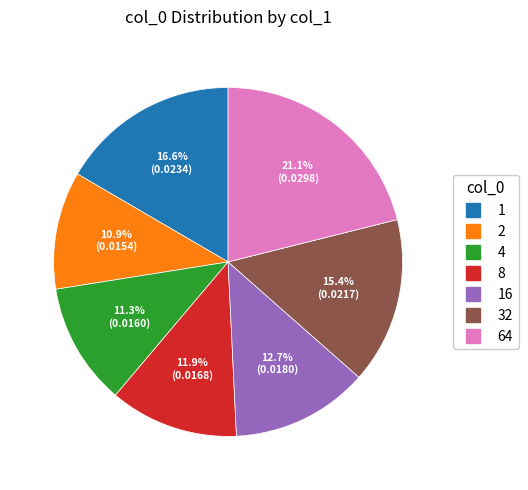

Does any single category account for the majority?

No